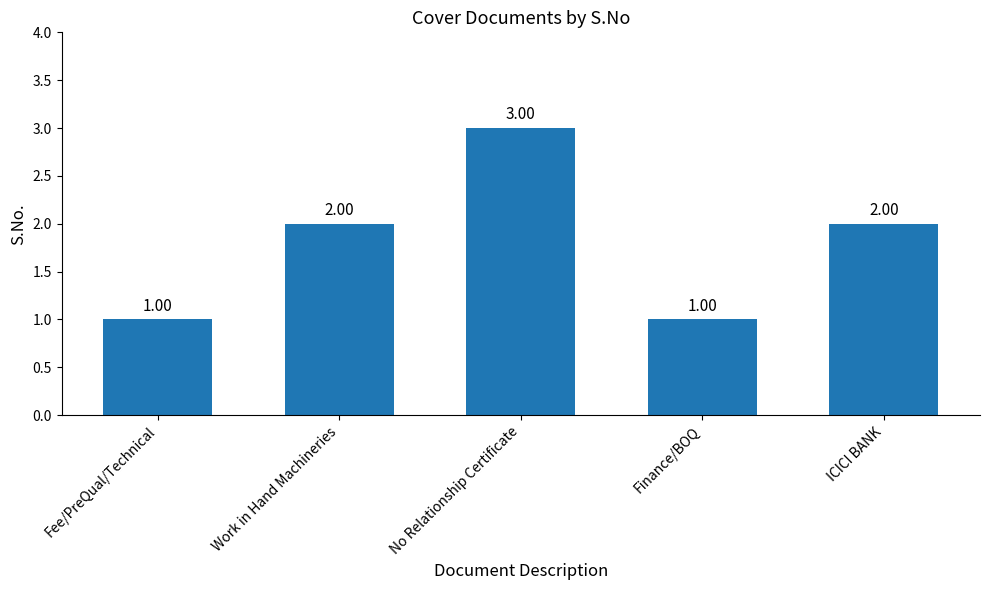

The value at ICICI BANK is 1. True or false?

False